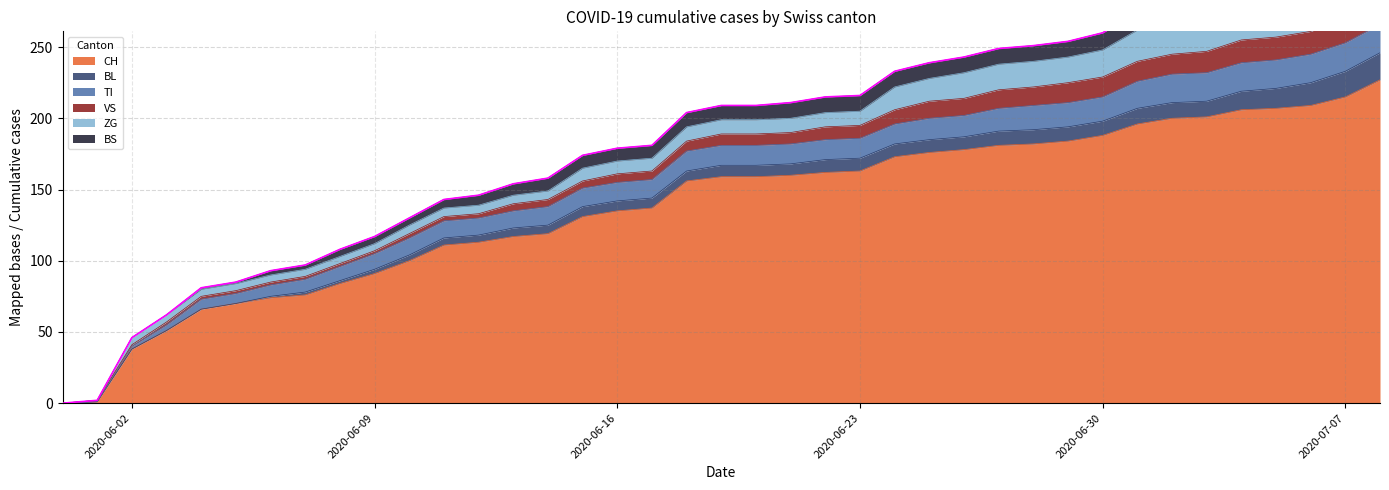

At which category is the sum across all series the highest?

2020-07-08